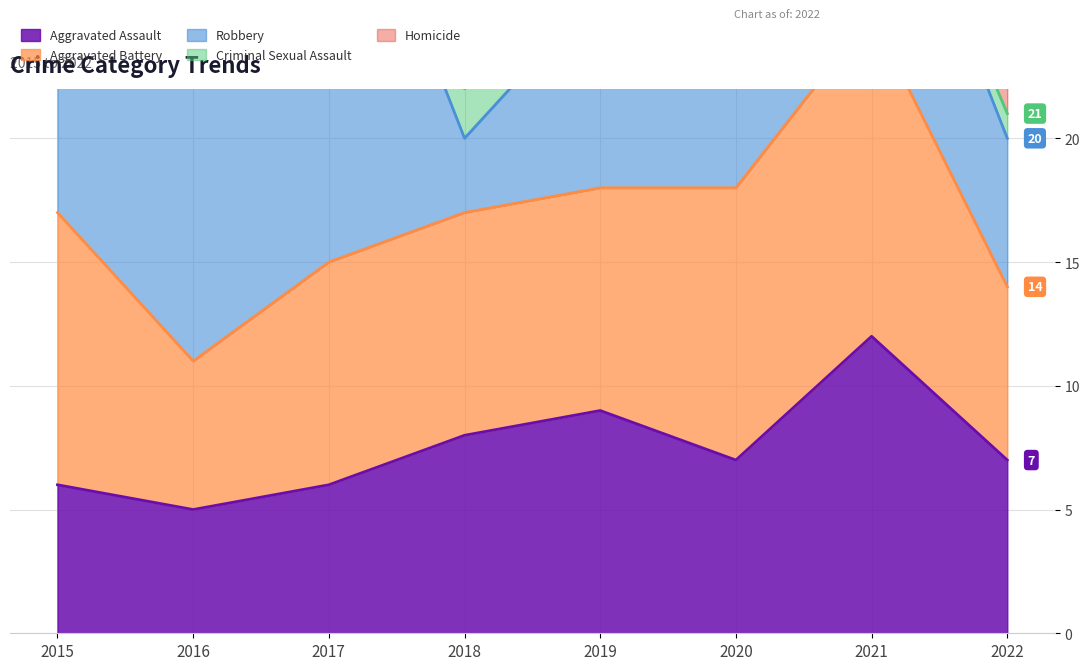

How many values in the Aggravated Battery series exceed 9?

3